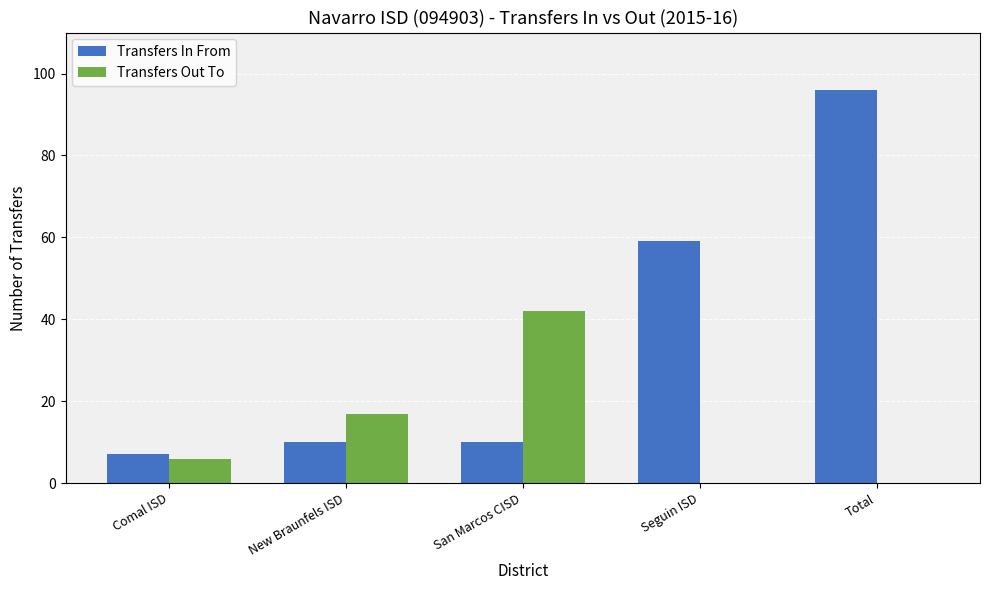

The value of Transfers Out To at San Marcos CISD is 17. True or false?

False